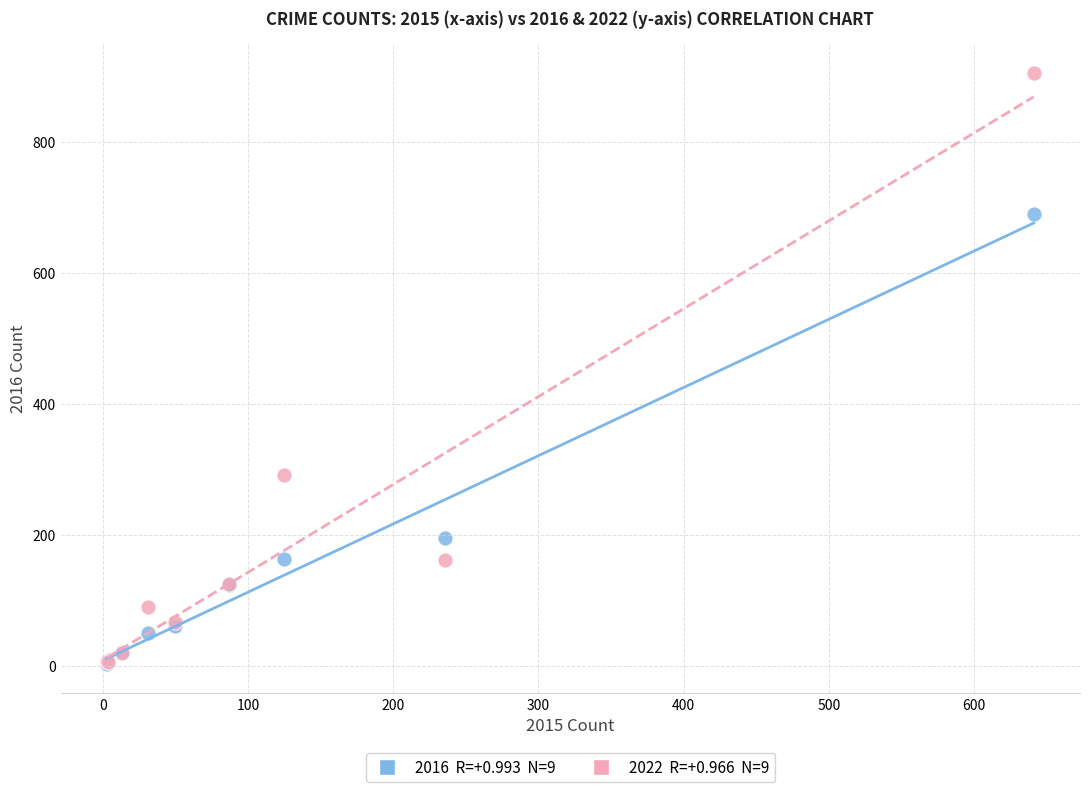

Across all series, what Y value is closest to 454?

291